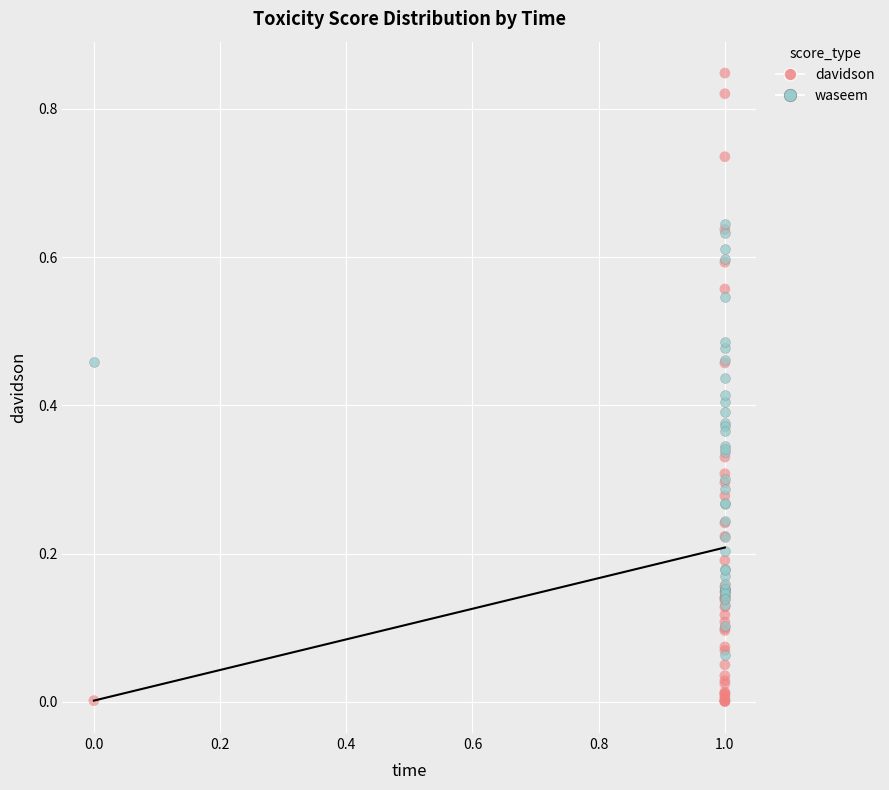

Which series contains the highest Y value?

davidson